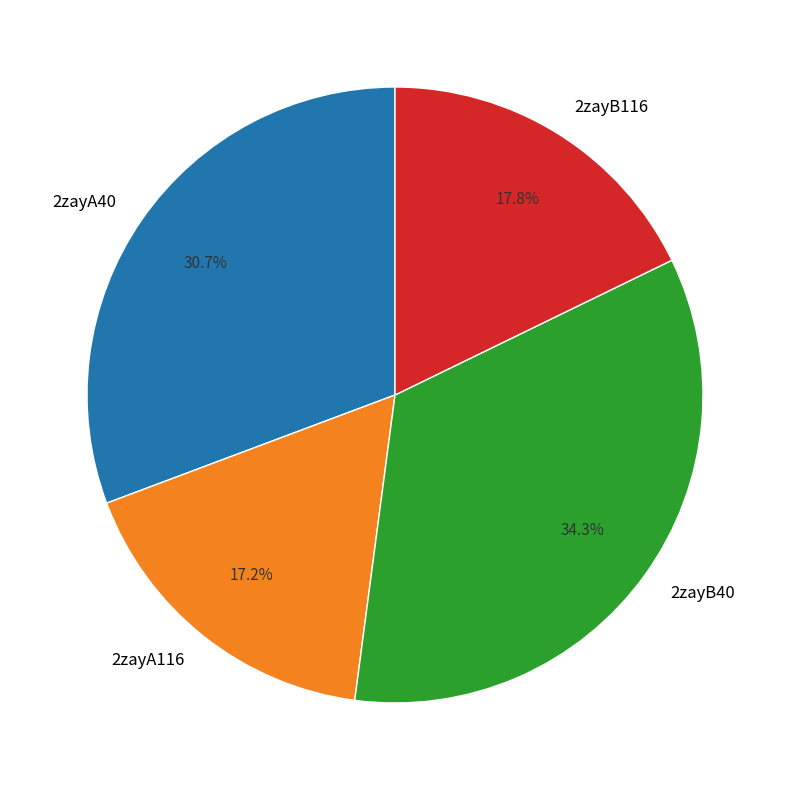

True or false: 2zayA40 accounts for 31% of the total.

True